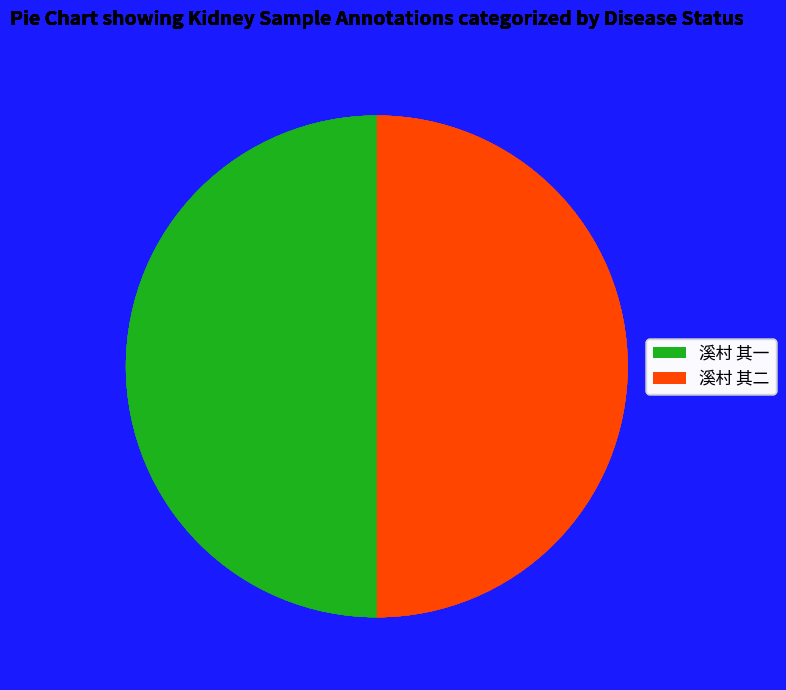

The 溪村 其二 slice represents 50% of the pie. True or false?

True